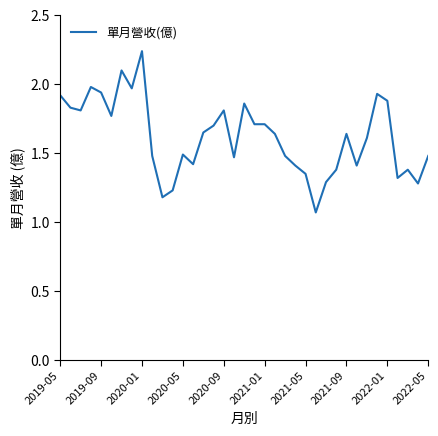

How many lines are shown in the chart?

1